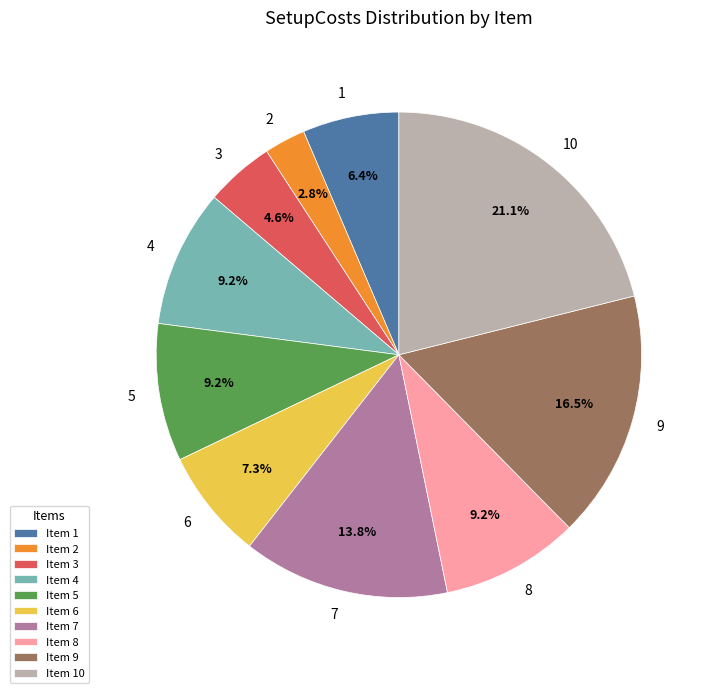

Count the number of slices in the pie.

10